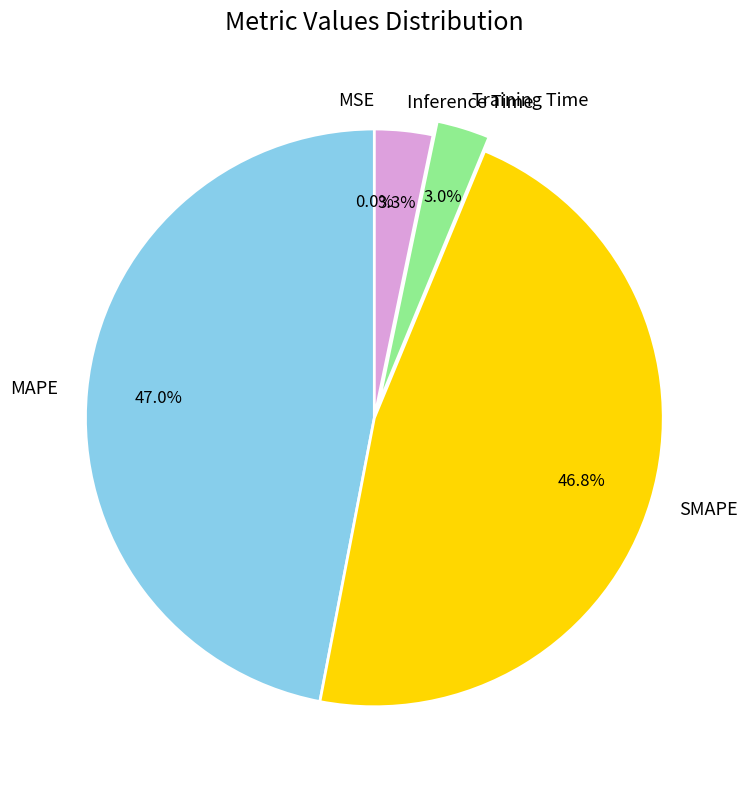

Is there a majority slice in this chart?

No